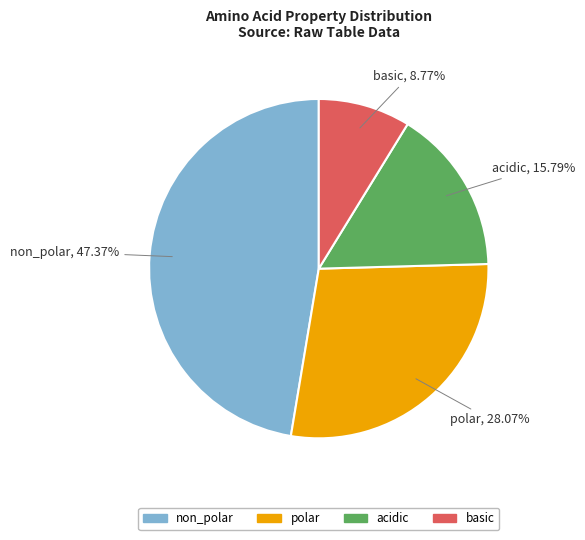

To the nearest percent, what portion does polar represent?

28%